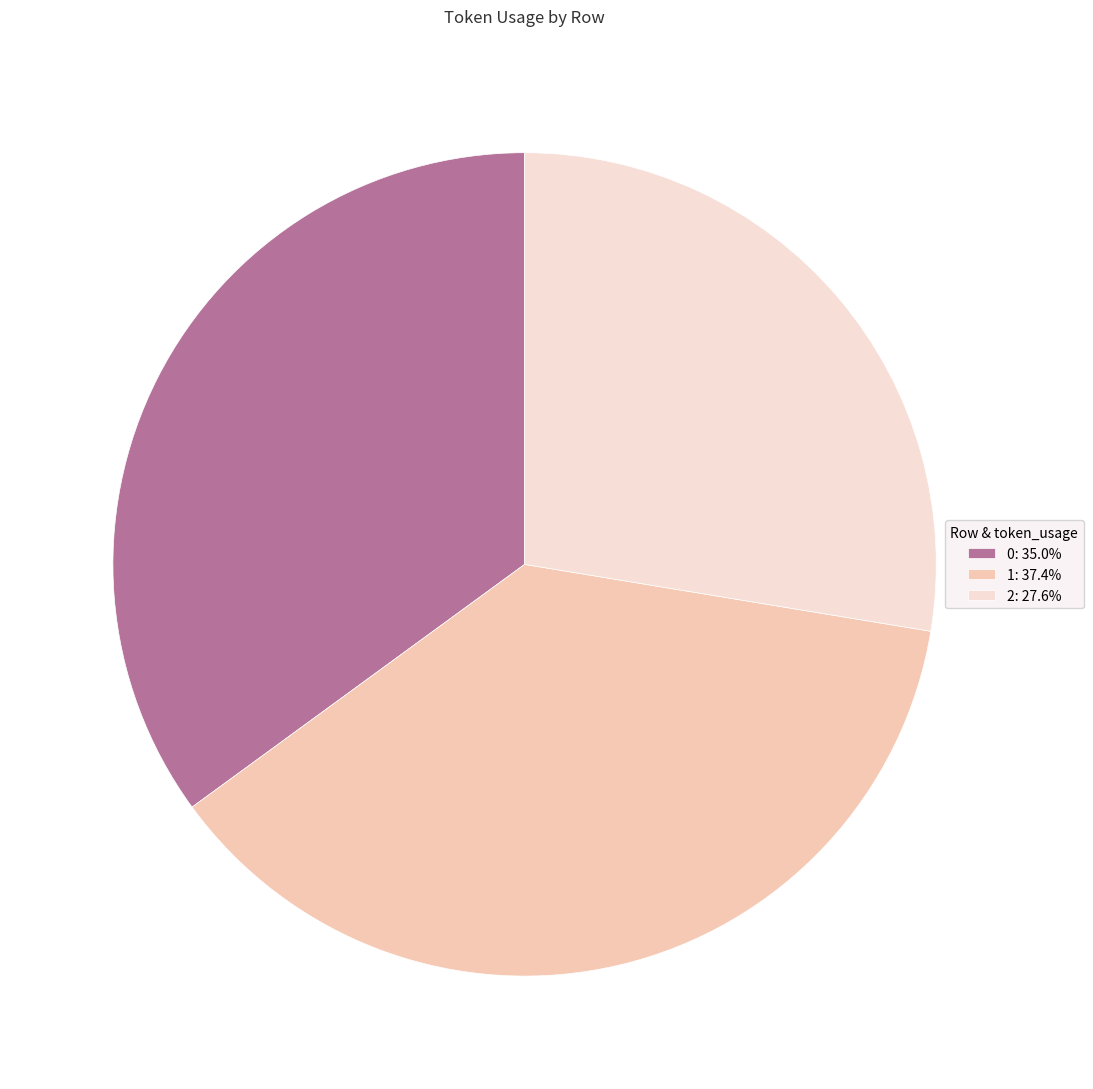

Does any single category account for the majority?

No